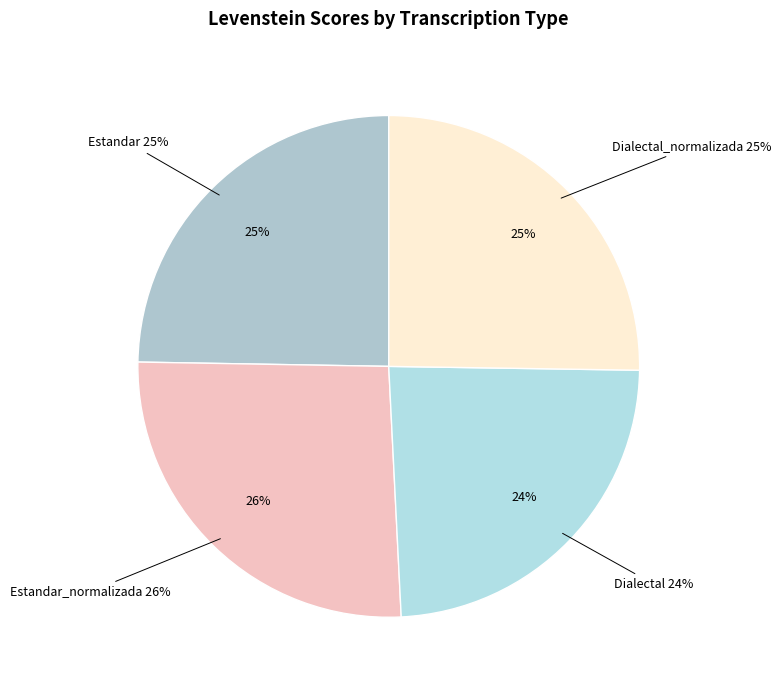

The Dialectal_normalizada slice represents 25% of the pie. True or false?

True